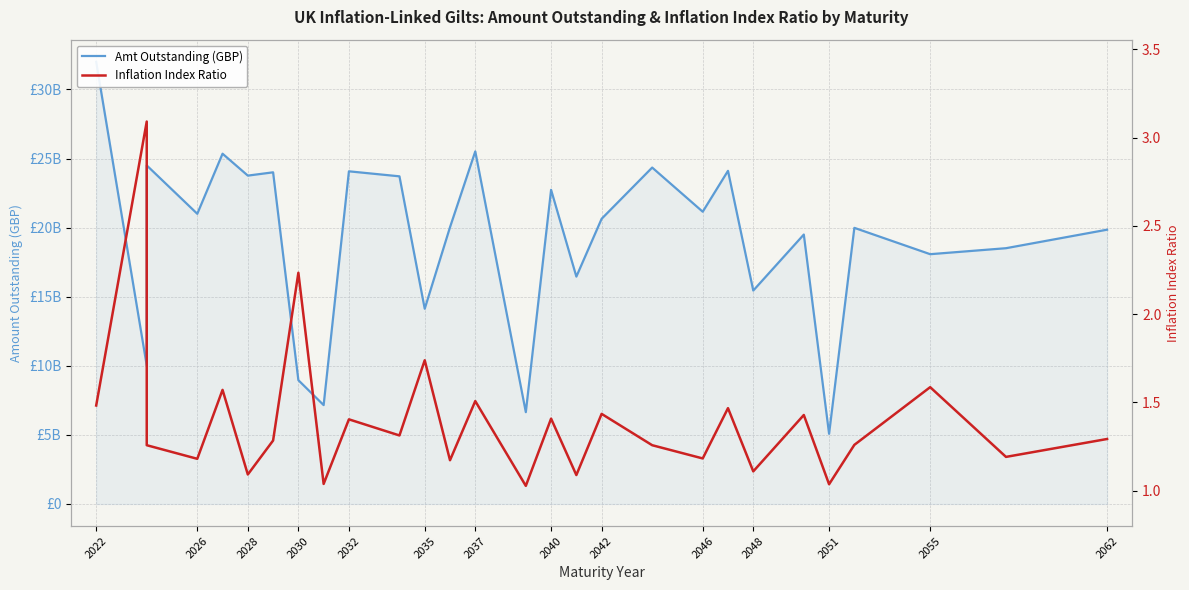

What is the sum of all Inflation Index Ratio values?

39.1